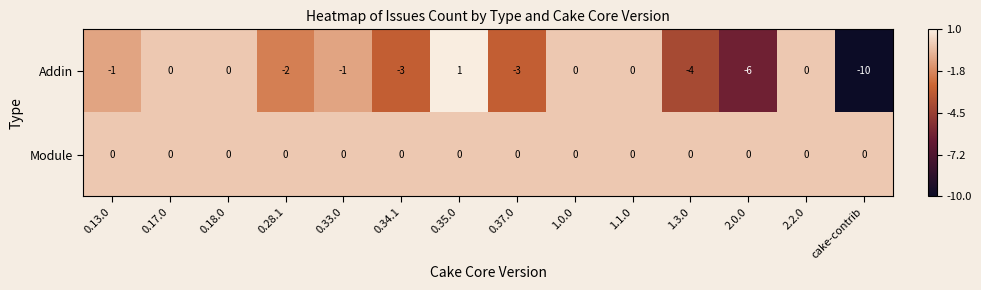

What is the maximum value shown in the chart?

1